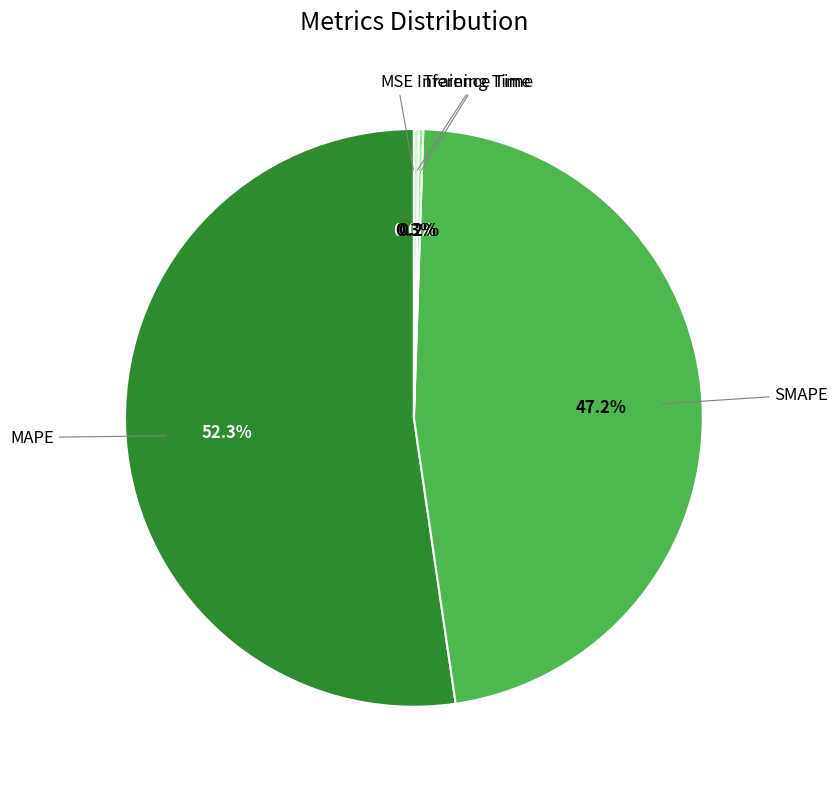

Does any single category account for the majority?

Yes